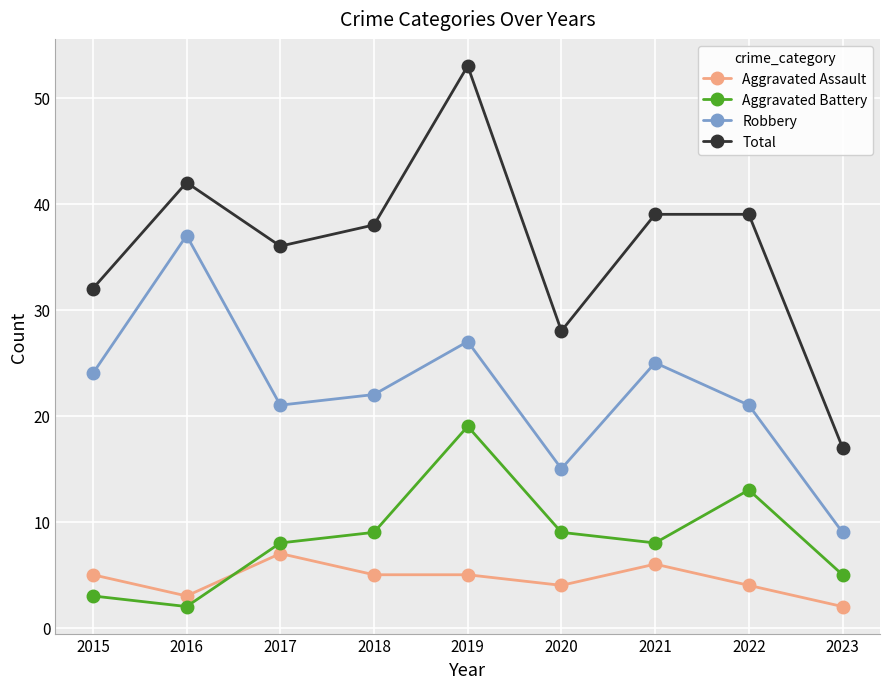

What is the difference between the second highest and minimum values in the Aggravated Assault series?

4